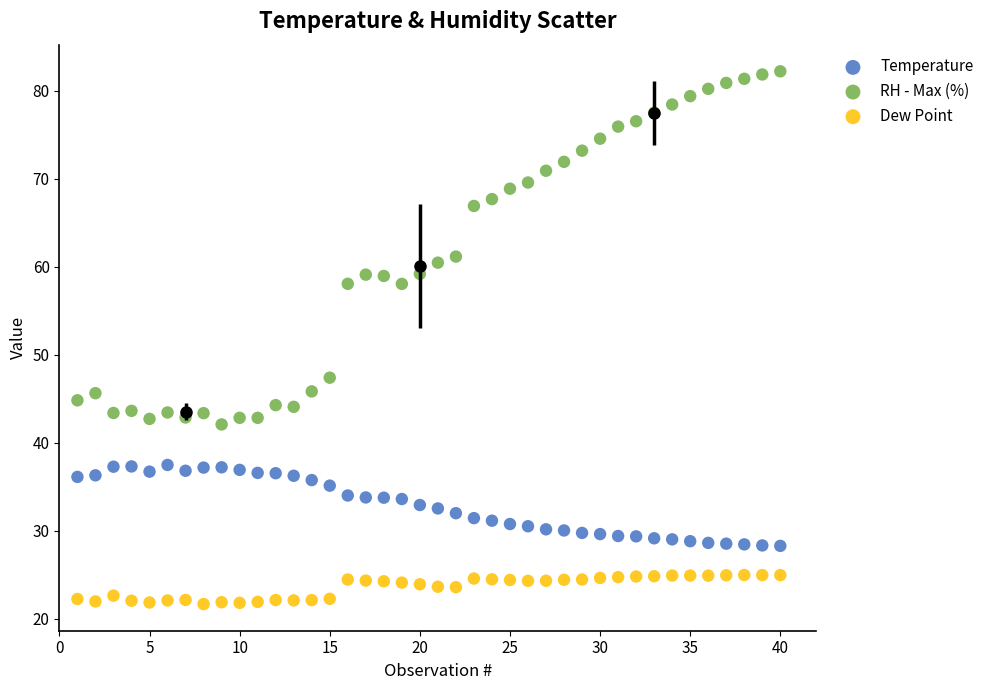

Which series contains the lowest Y value?

Dew Point